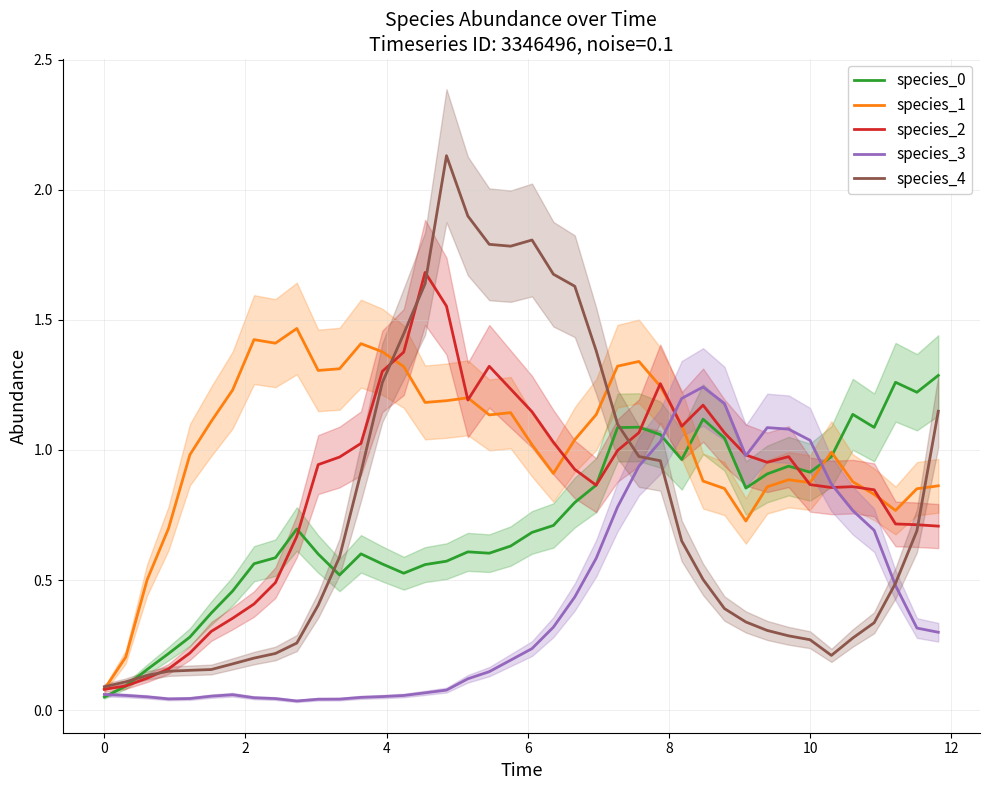

What is the maximum value for species_2?

1.7